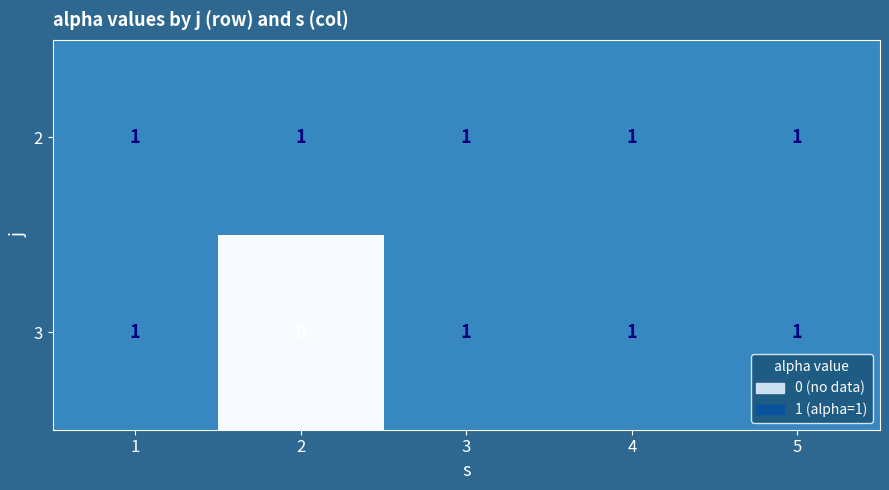

Reading left to right, list all the values displayed in this chart.

2: 1=1	2=1	3=1	4=1	5=1
3: 1=1	2=0	3=1	4=1	5=1